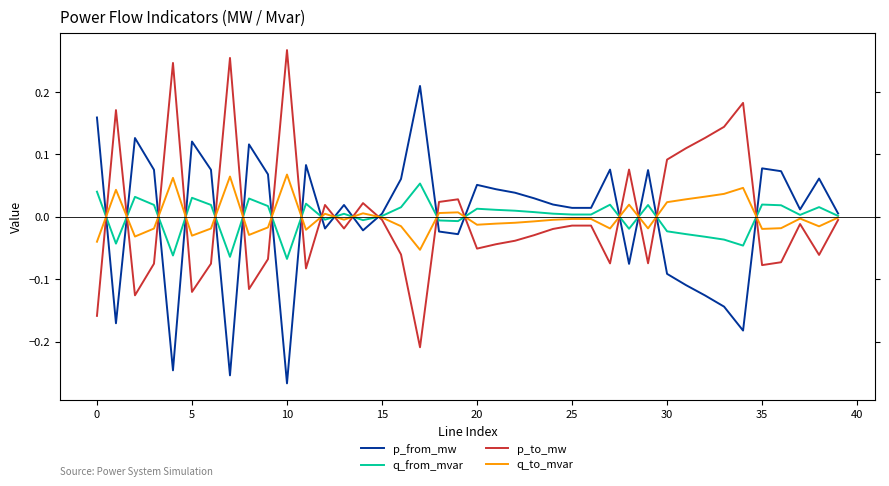

In p_from_mw, how many points are lower than both neighbors (excluding endpoints)?

11